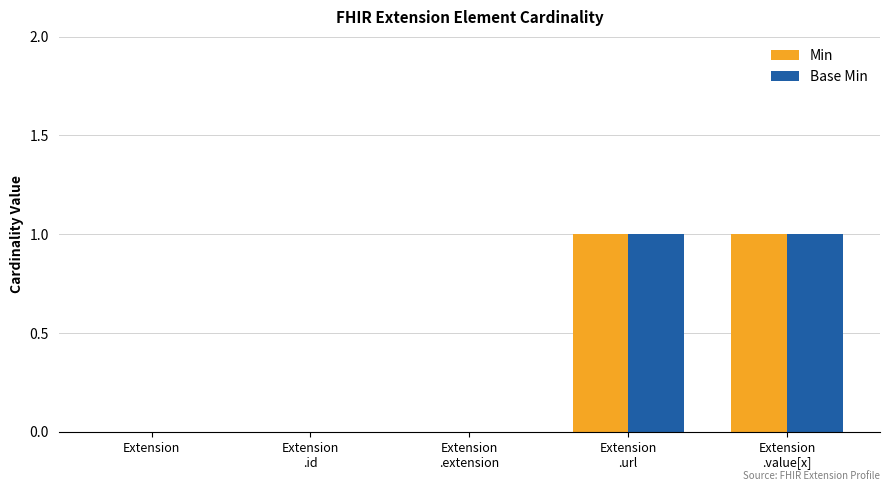

What is the sum of all Base Min values?

2